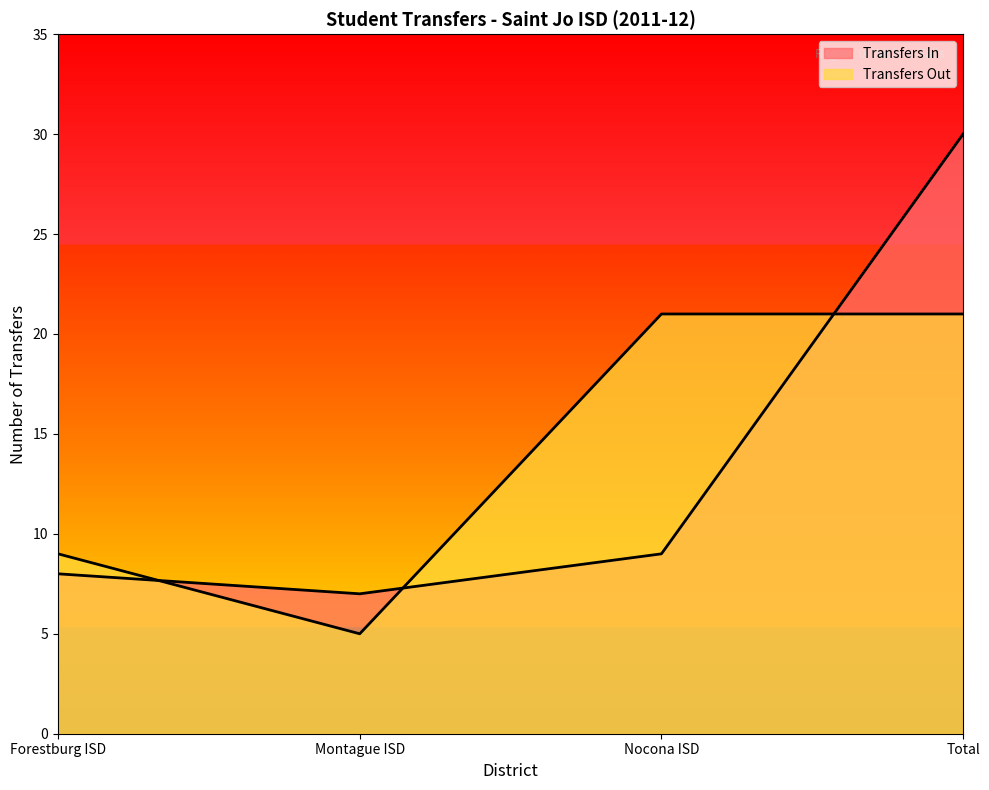

What is the highest value of the Transfers Out series?

21